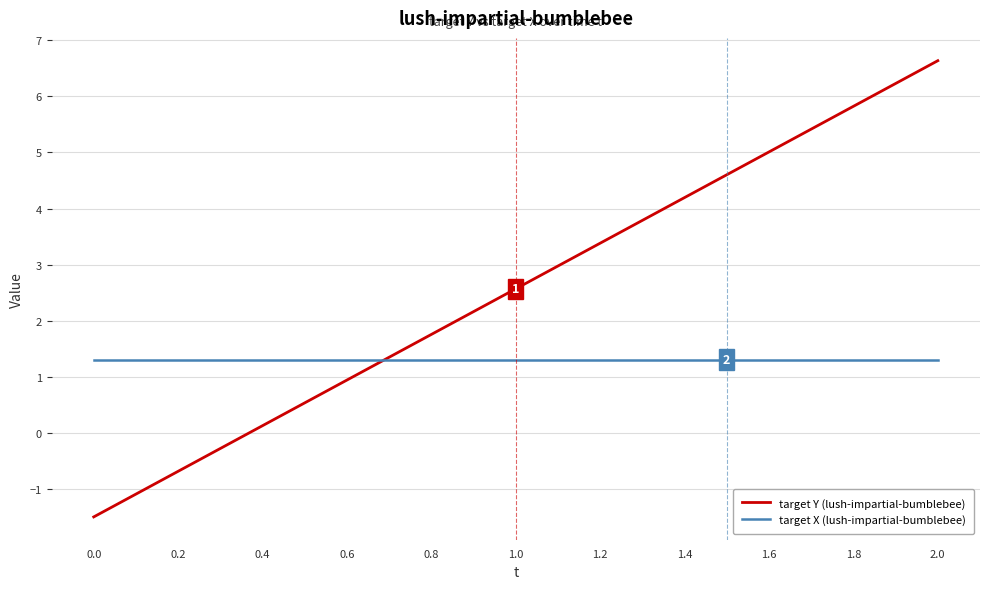

What is the highest value of the target Y (lush-impartial-bumblebee) series?

6.6